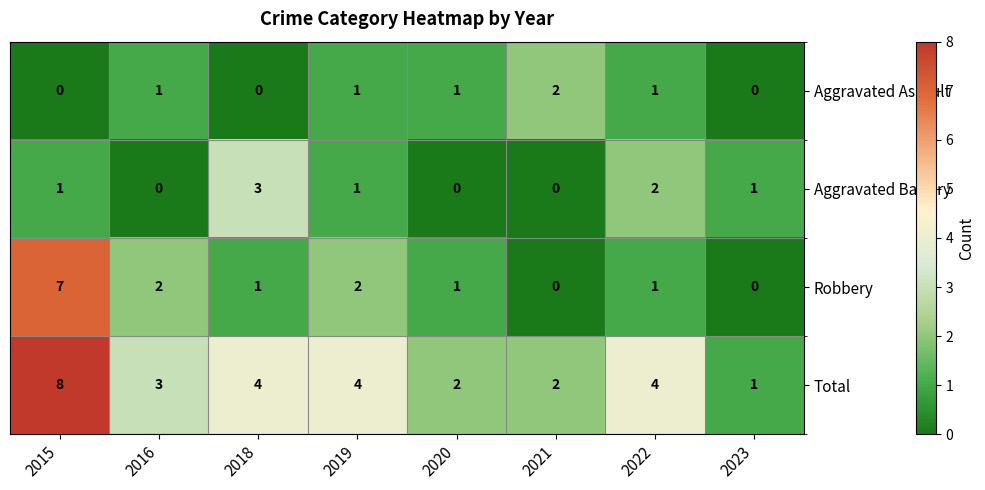

Rank the series by their maximum value, from lowest to highest.

Aggravated Assault, Aggravated Battery, Robbery, Total